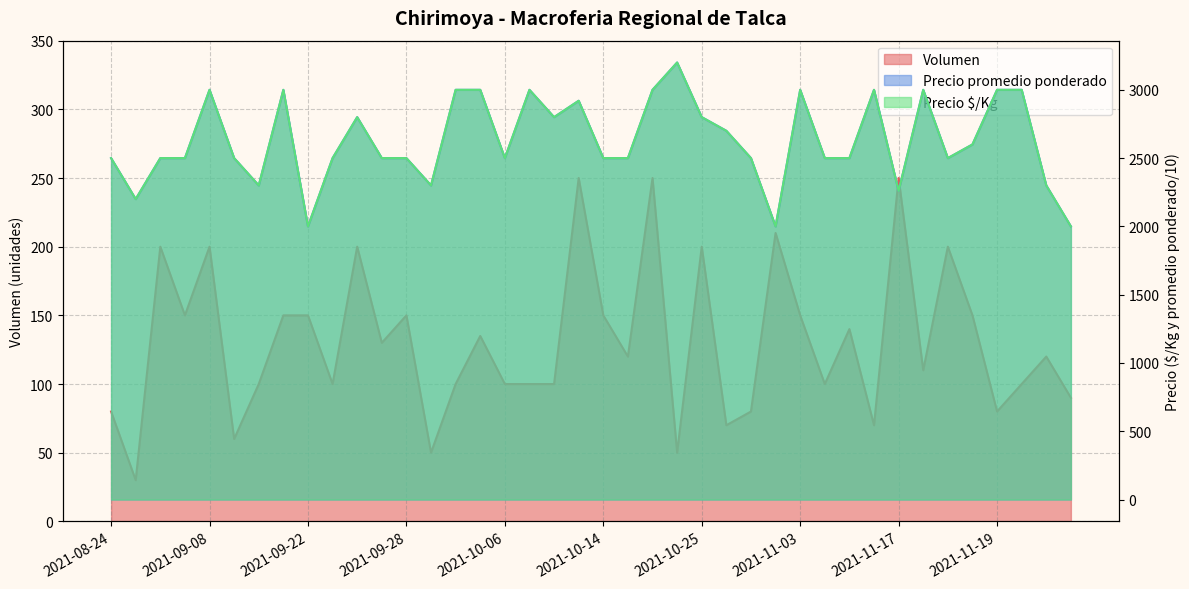

What is the label of the 32nd point from the left?

2021-11-12